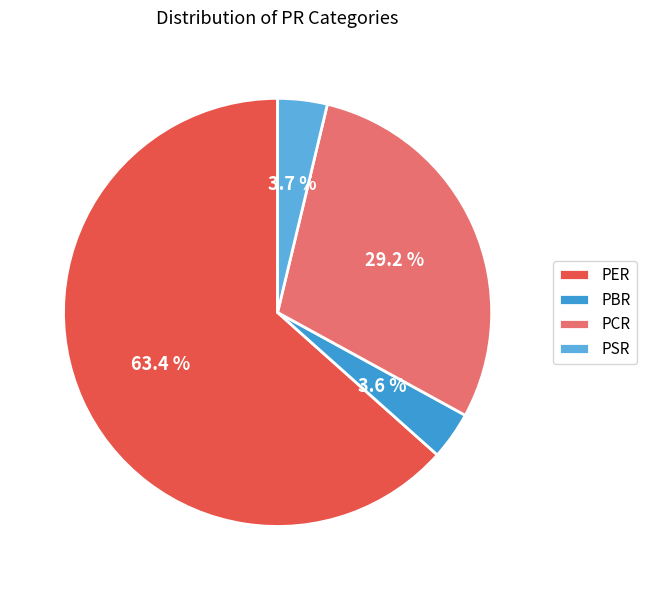

Is it true that PSR is 12% of the pie?

False